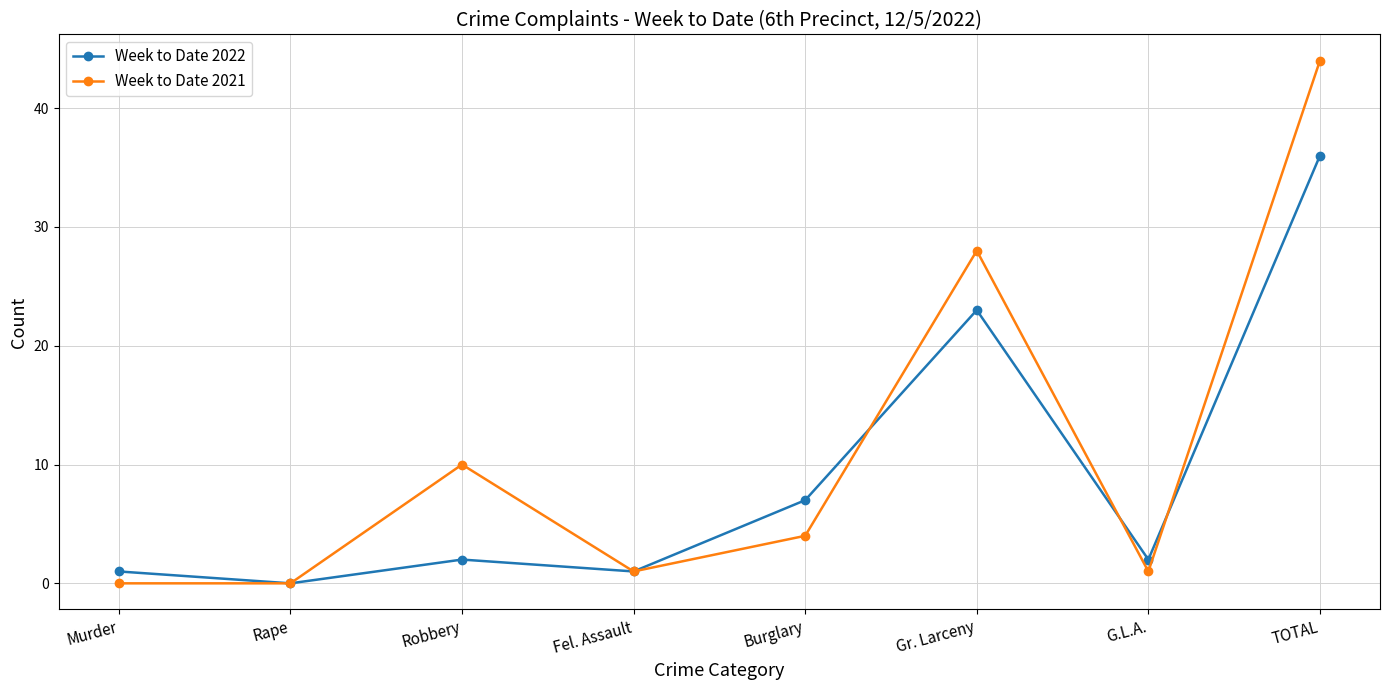

Is the value of Week to Date 2022 at G.L.A. greater than the value of Week to Date 2021 at Burglary?

No